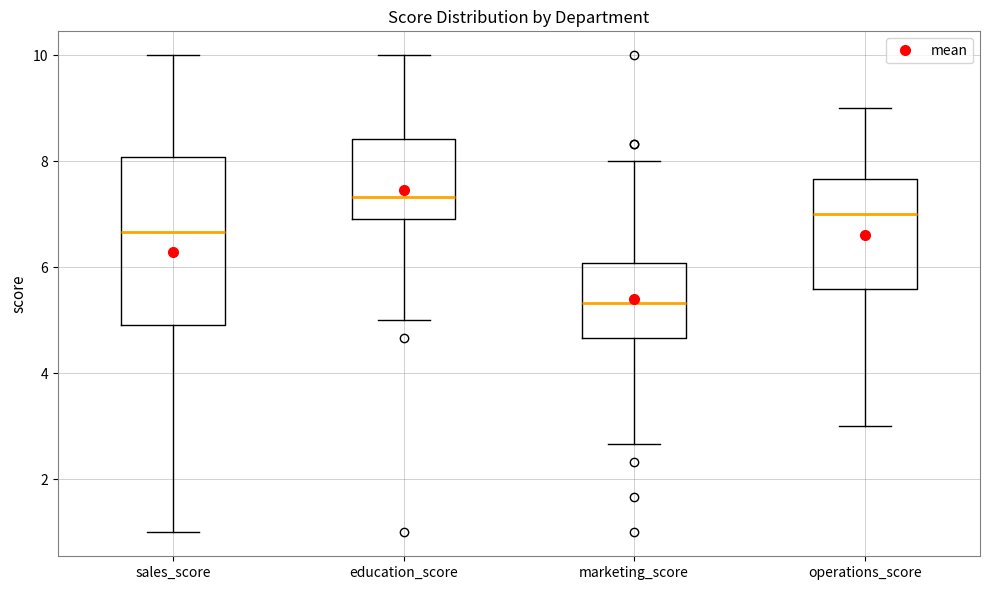

Where does the upper whisker of the box for sales_score end on the y-axis? The values are not printed on the chart, so give them approximately, as read against the axis.

10.0